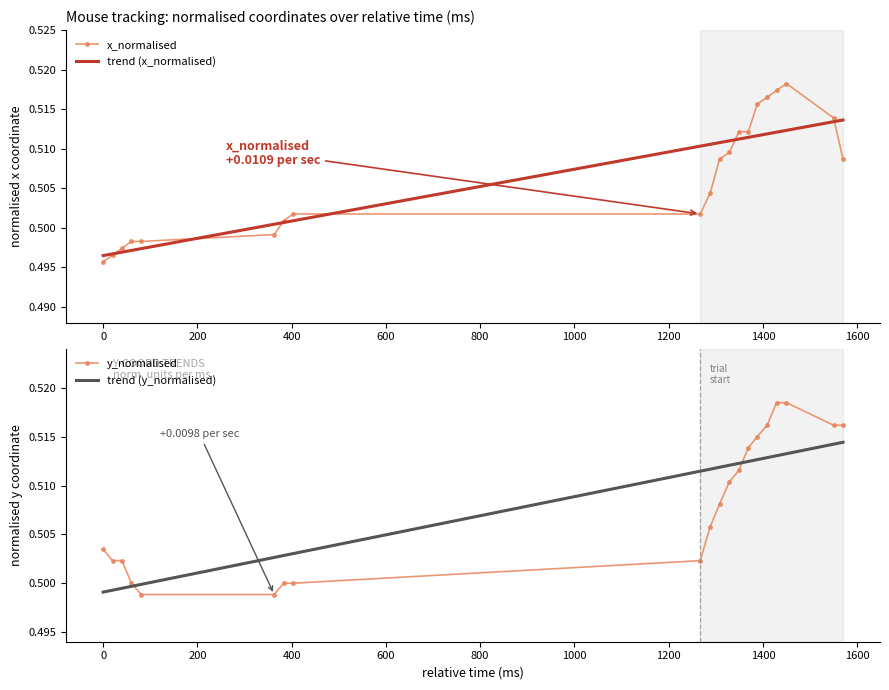

What is the average value of the y_normalised series?

0.5